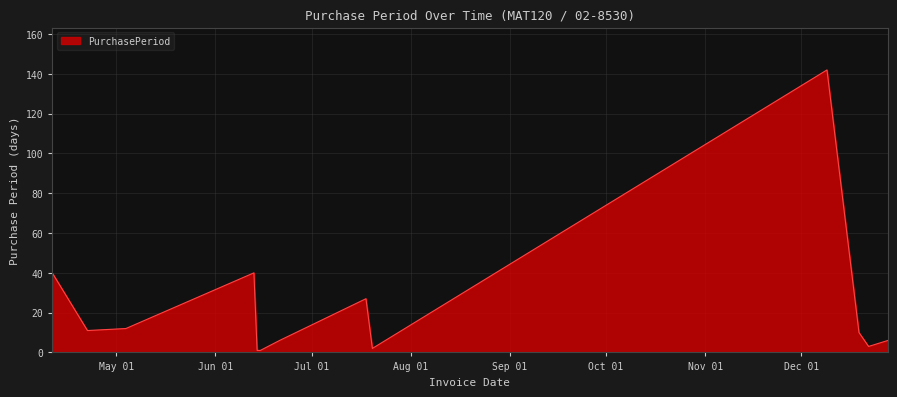

What is the greatest value displayed?

142